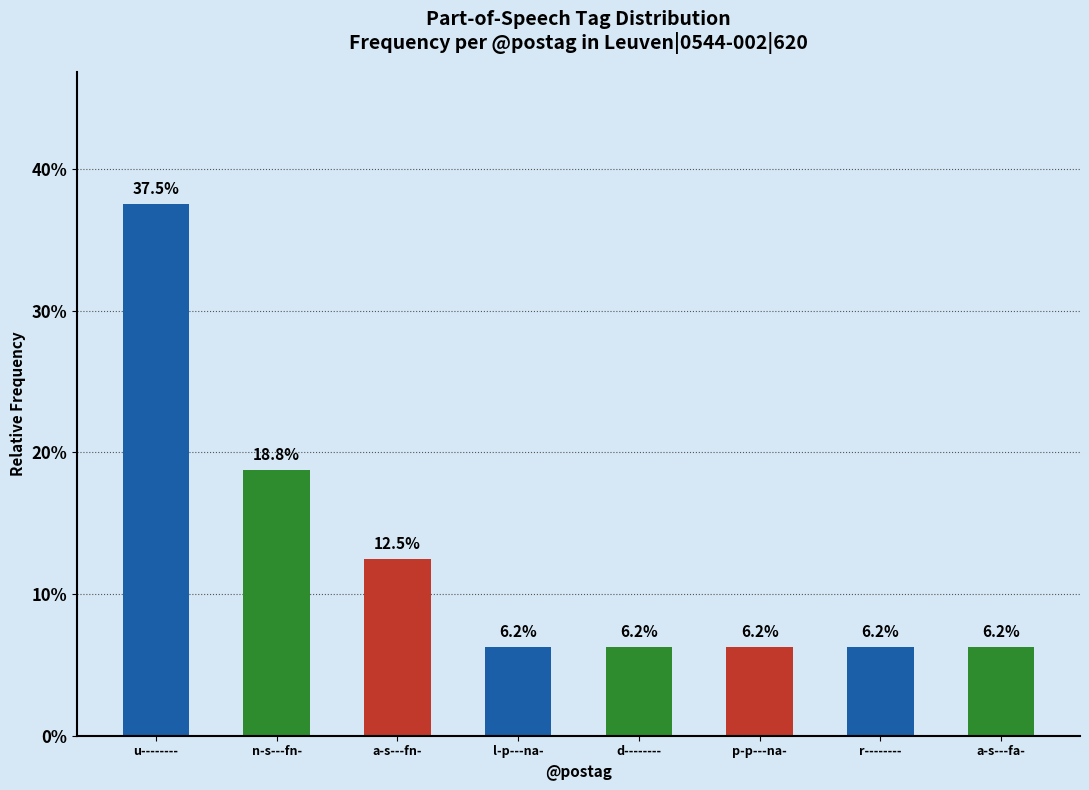

Does the chart contain any negative values?

No